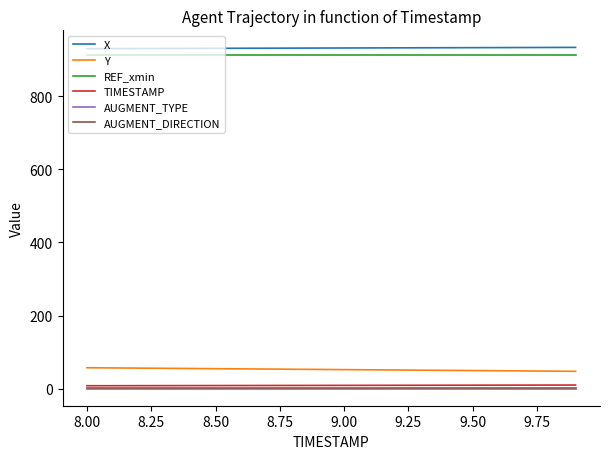

What is the greatest value displayed?

933.8